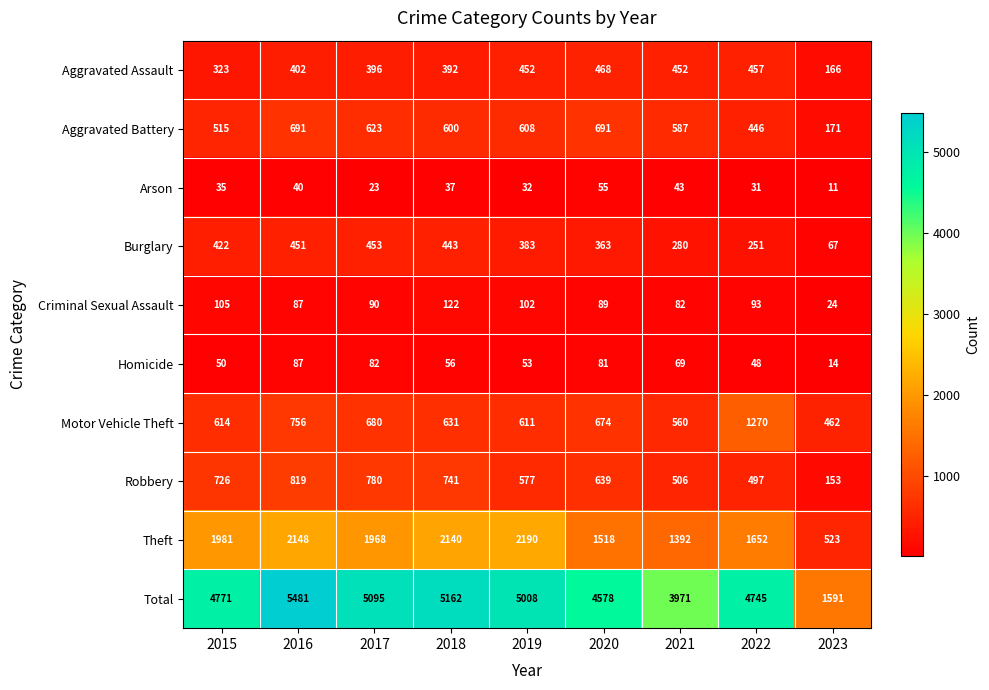

Rank the series by their maximum value, from lowest to highest.

Arson, Homicide, Criminal Sexual Assault, Burglary, Aggravated Assault, Aggravated Battery, Robbery, Motor Vehicle Theft, Theft, Total